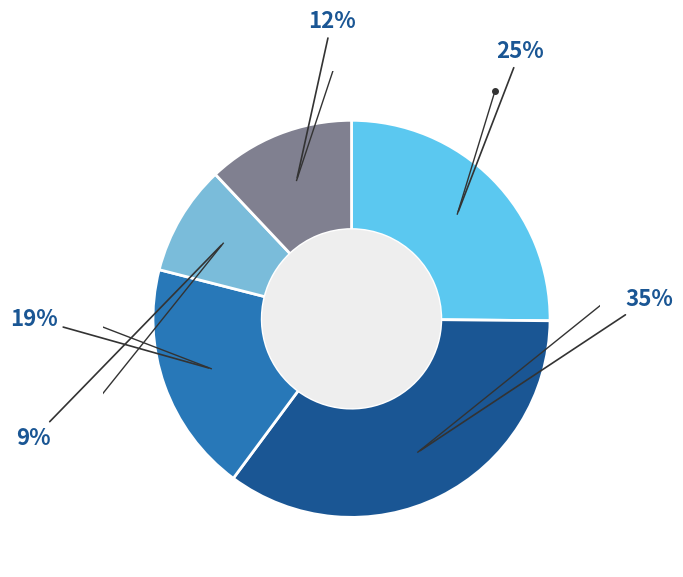

How many segments does this pie chart have?

5